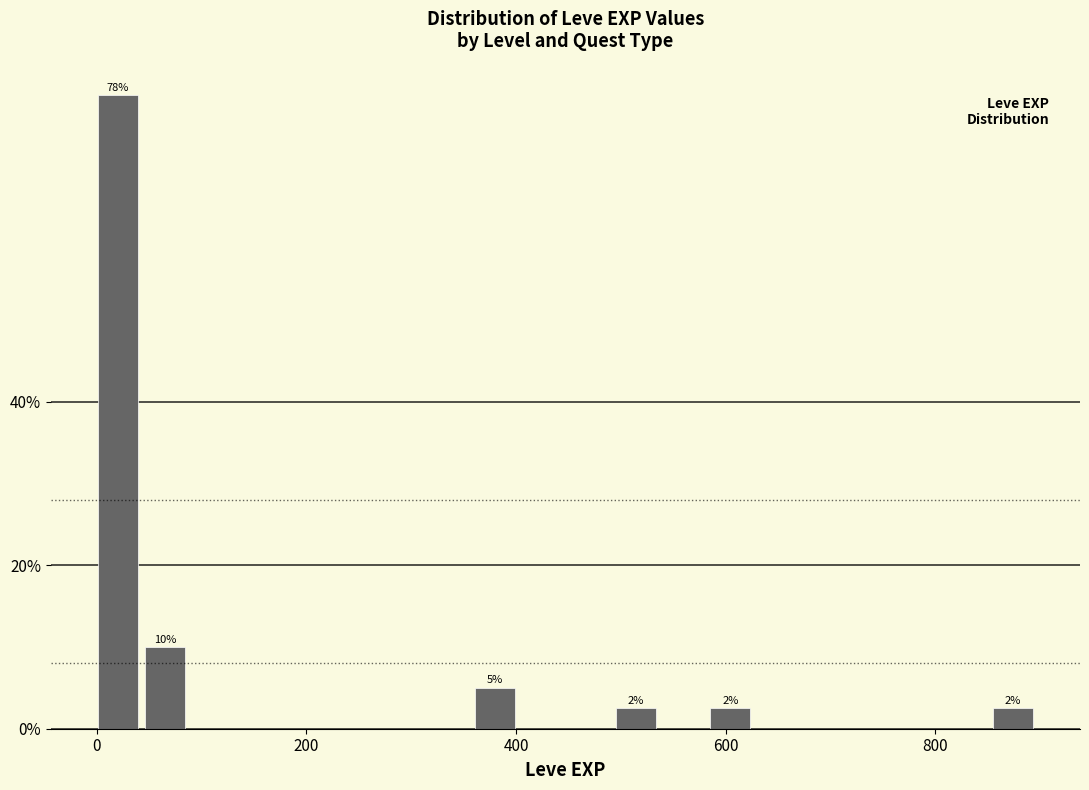

Around what value on the x-axis is the tallest bar? Give the approximate position of its centre, as read against the axis.

20